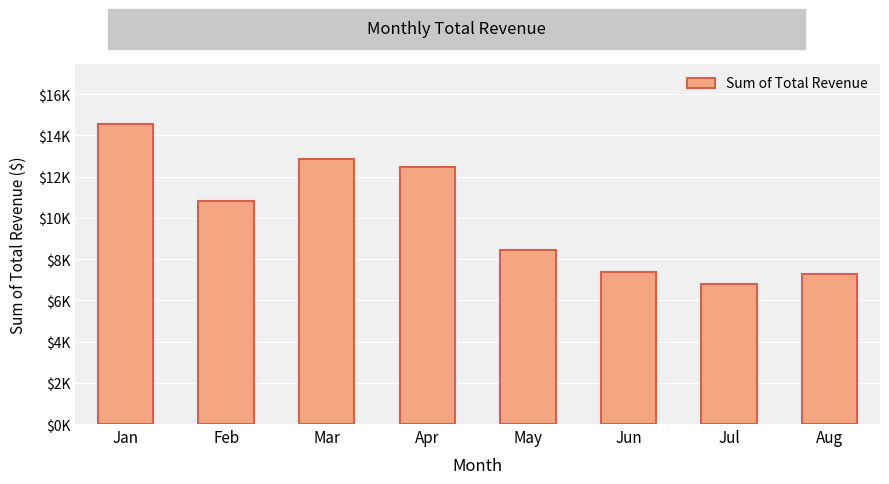

What is the smallest value displayed?

6797.1